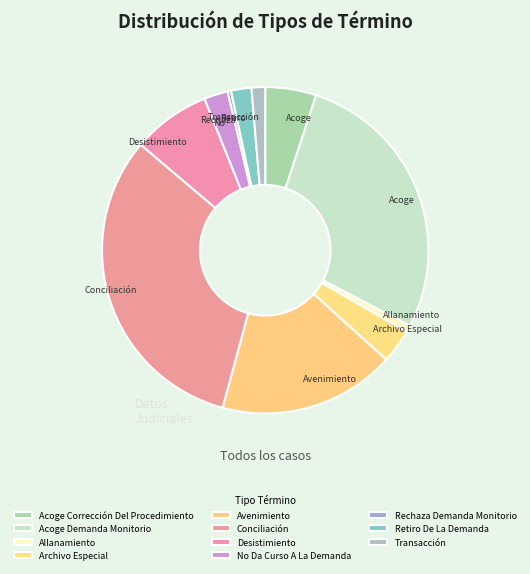

How many slices are in this pie chart?

11